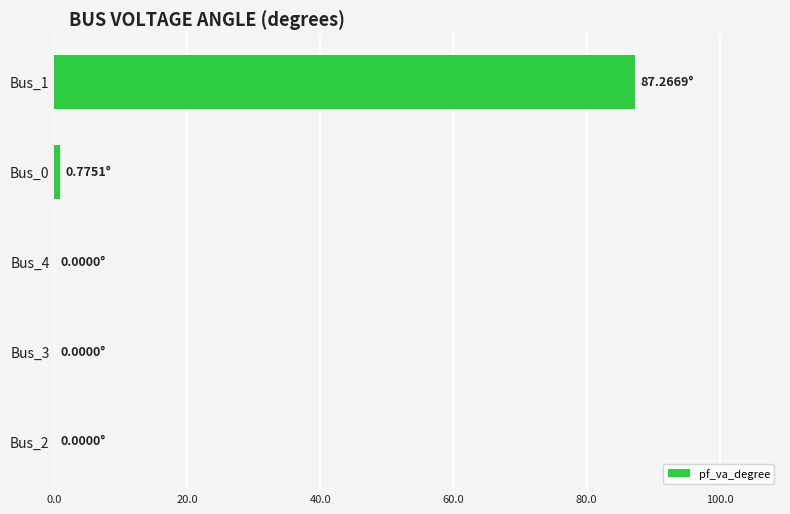

What is the sum of all values?

88.0